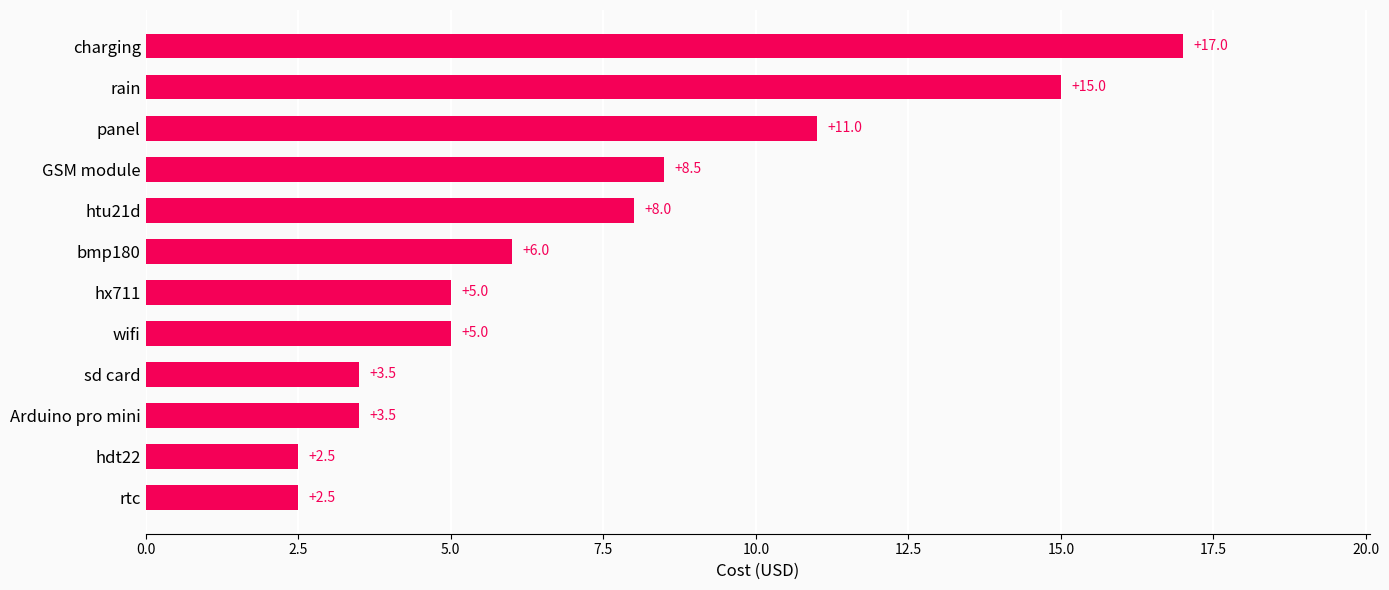

How many values are below 6?

6